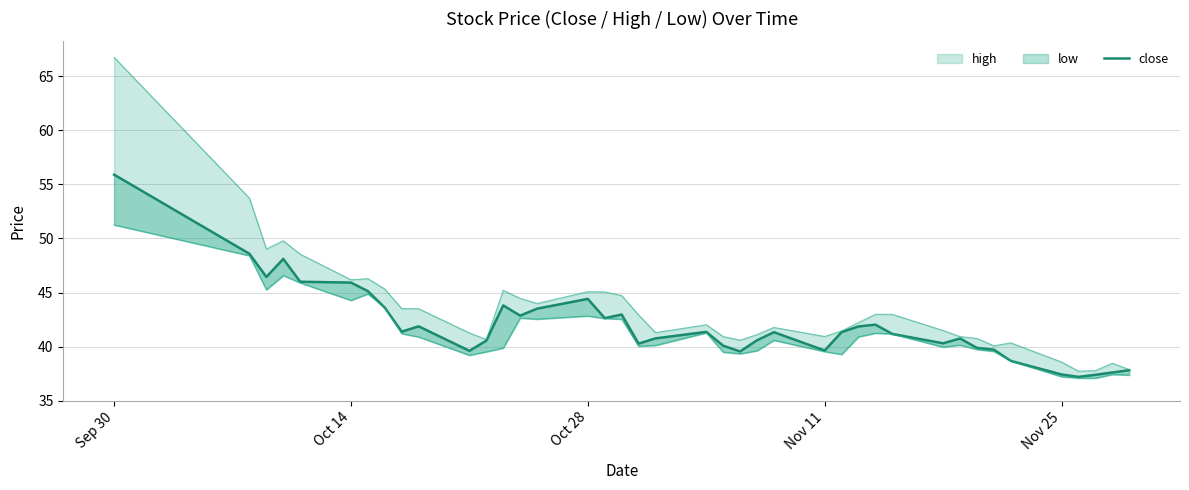

Reading left to right, what are all the values shown in this chart?

55.9	48.6	46.4	48.1	46.0	45.9	45.1	43.6	41.4	41.9	39.6	40.6	43.8	42.9	43.5	44.4	42.6	43.0	40.3	40.8	41.4	40.1	39.6	40.6	41.3	39.6	41.3	41.9	42.0	41.2	40.3	40.8	39.9	39.7	38.7	37.4	37.2	37.4	37.6	37.8